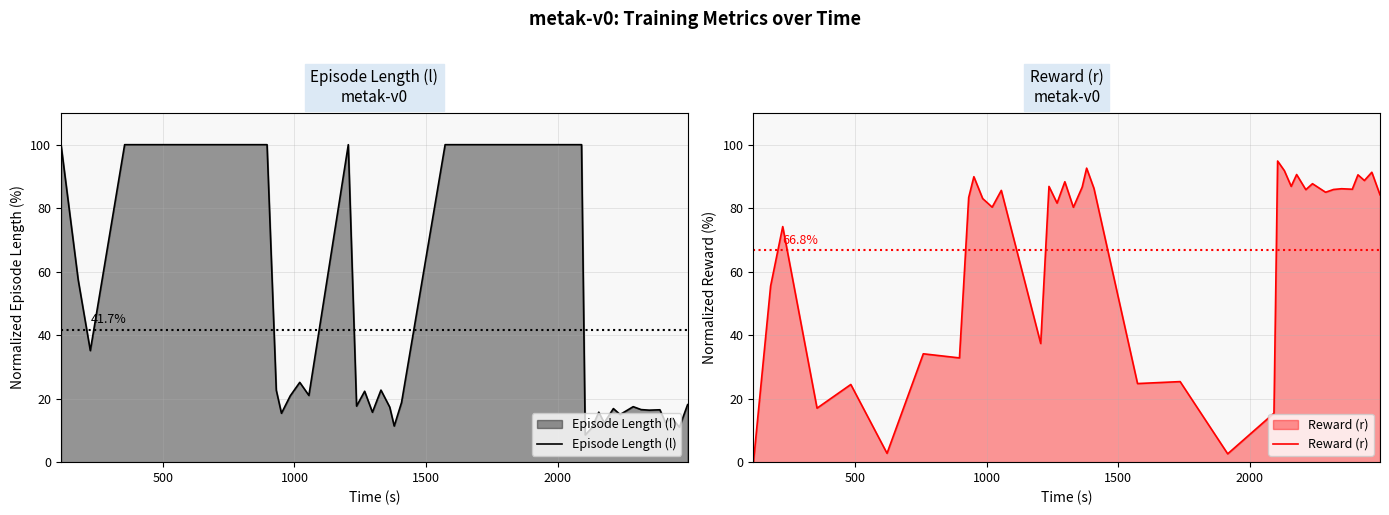

What is the minimum value for Episode Length (l)?

8.6